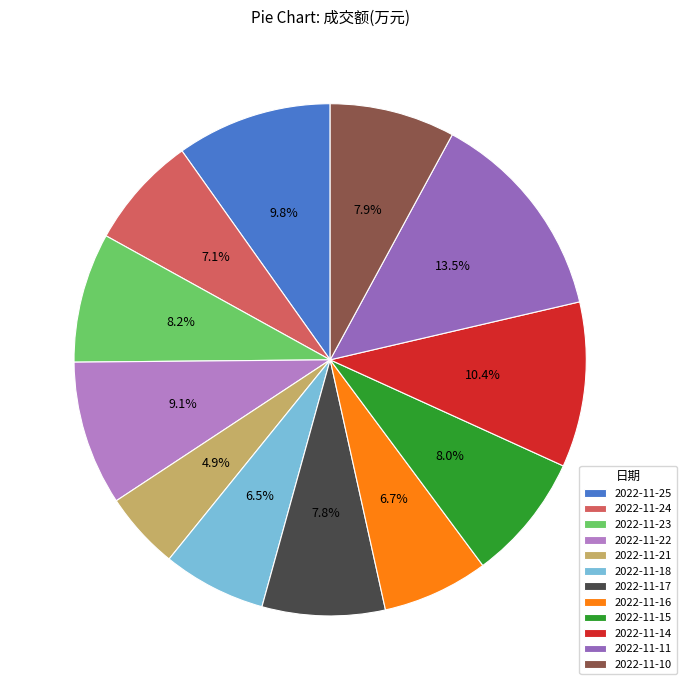

To the nearest percent, what percentage of the pie is 2022-11-17?

8%